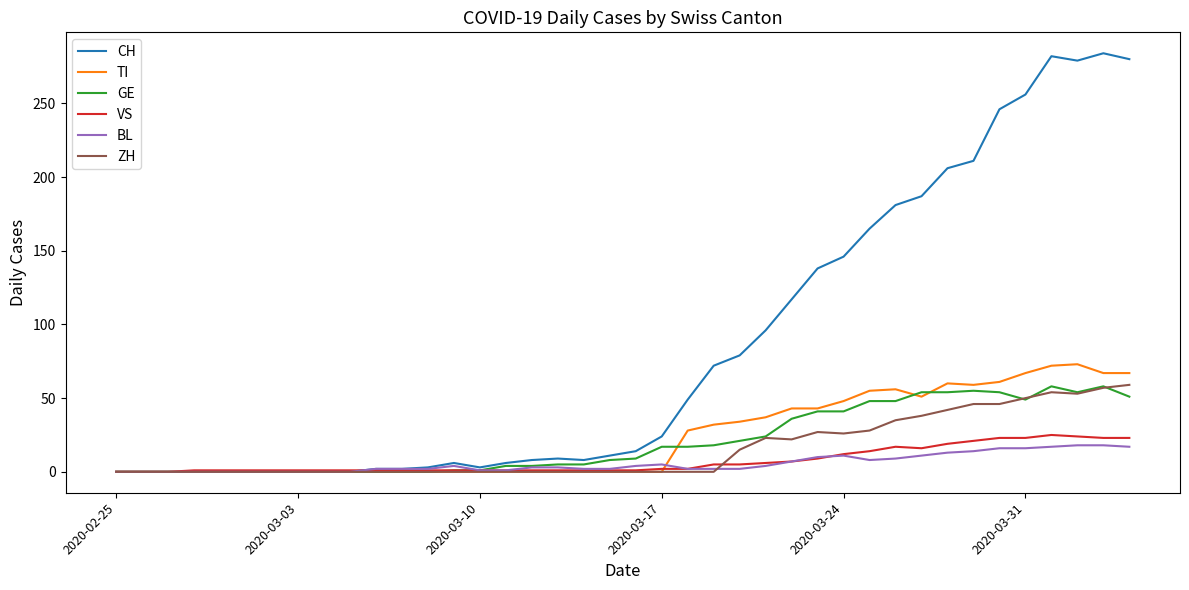

Which series has the widest spread of values?

CH